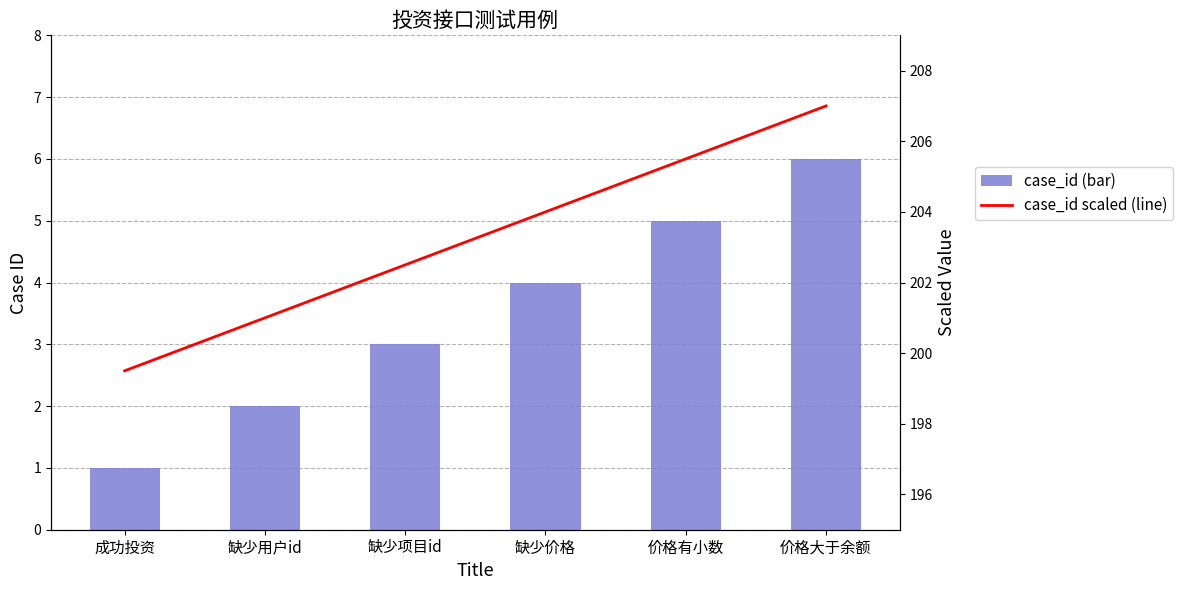

What value does the scaled_case_id (line) series have at 缺少价格?

204.0